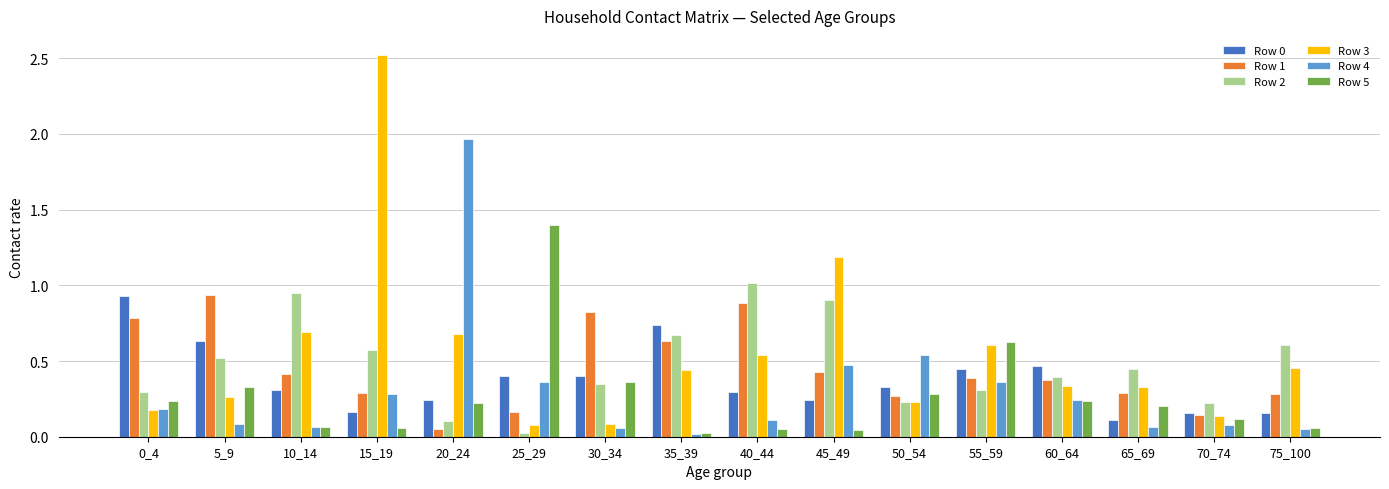

What is the greatest value displayed?

2.5